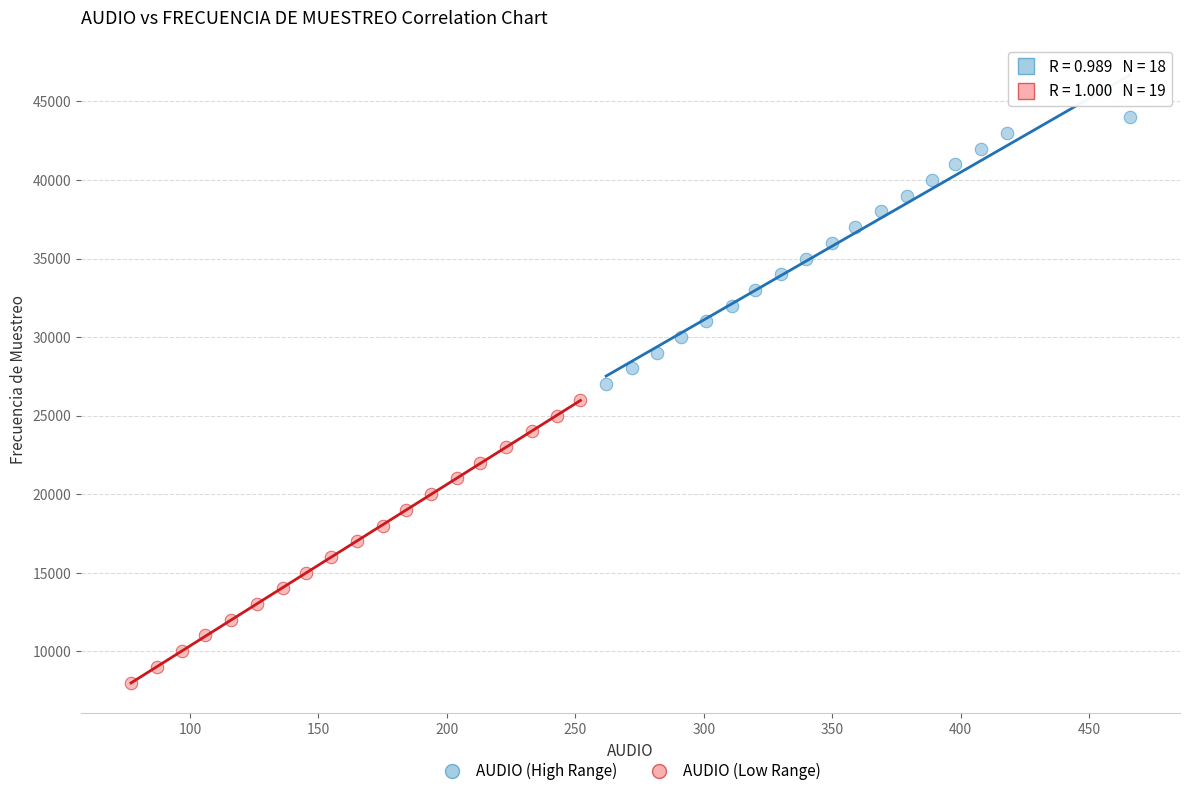

Which series contains the highest Y value?

AUDIO (High Range)